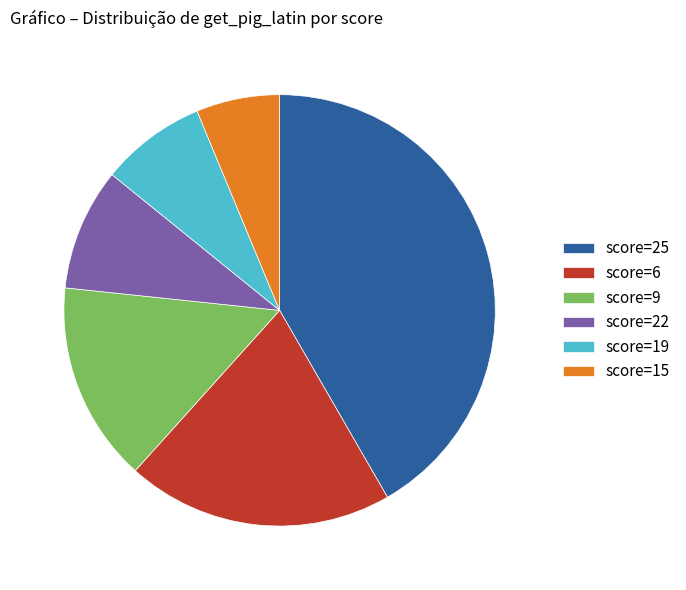

Does any single category account for the majority?

No